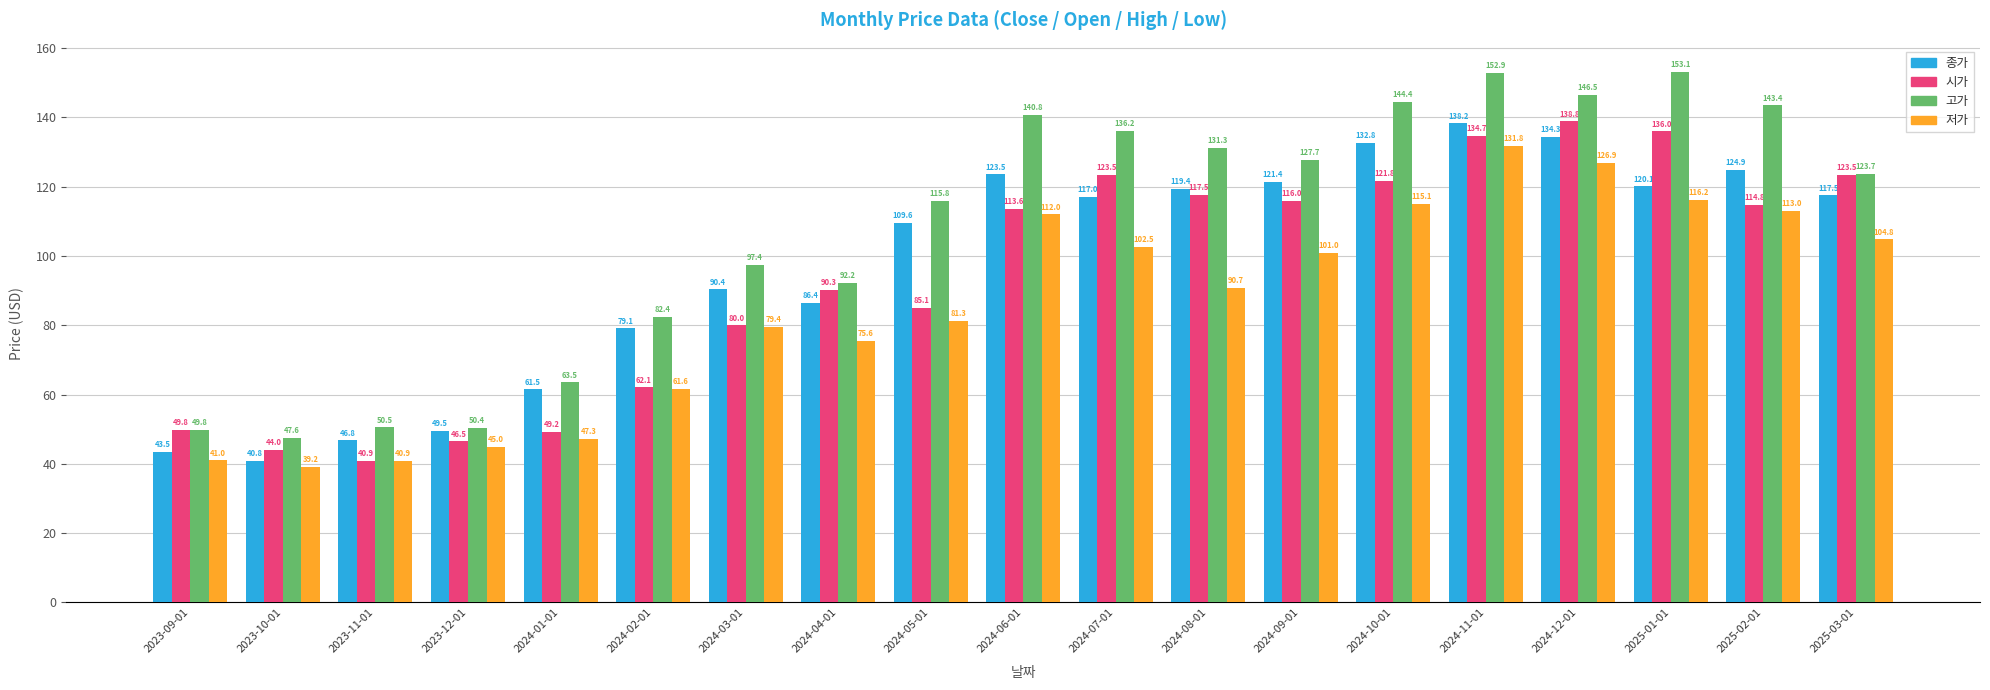

Which series changed the most between 2024-12-01 and 2025-02-01?

시가